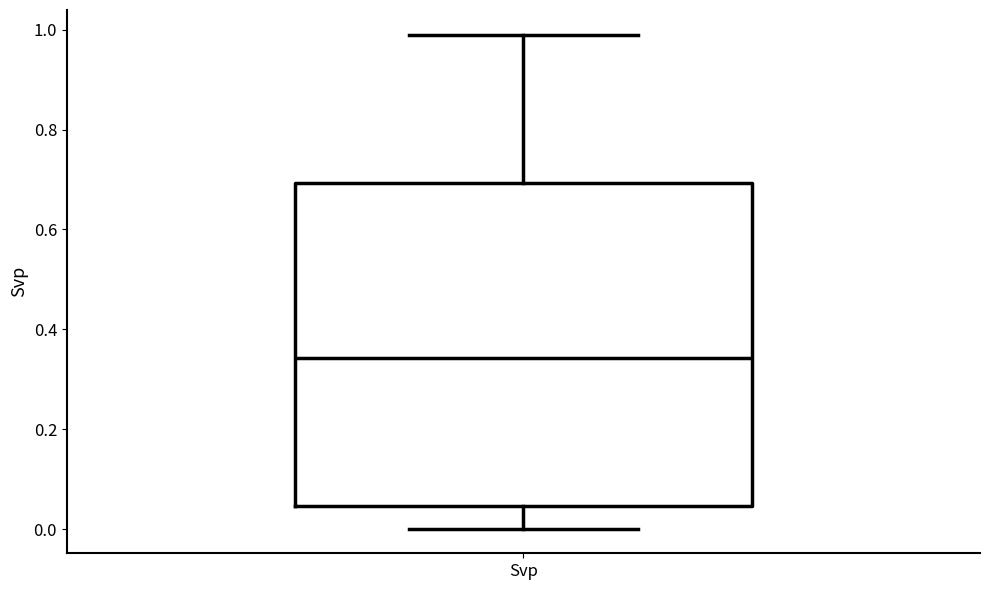

Where is the upper edge of the box for Svp on the y-axis? The values are not printed on the chart, so give them approximately, as read against the axis.

0.70